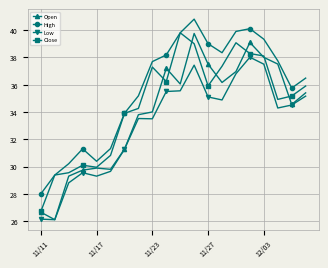

What is the minimum value shown in the chart?

26.1